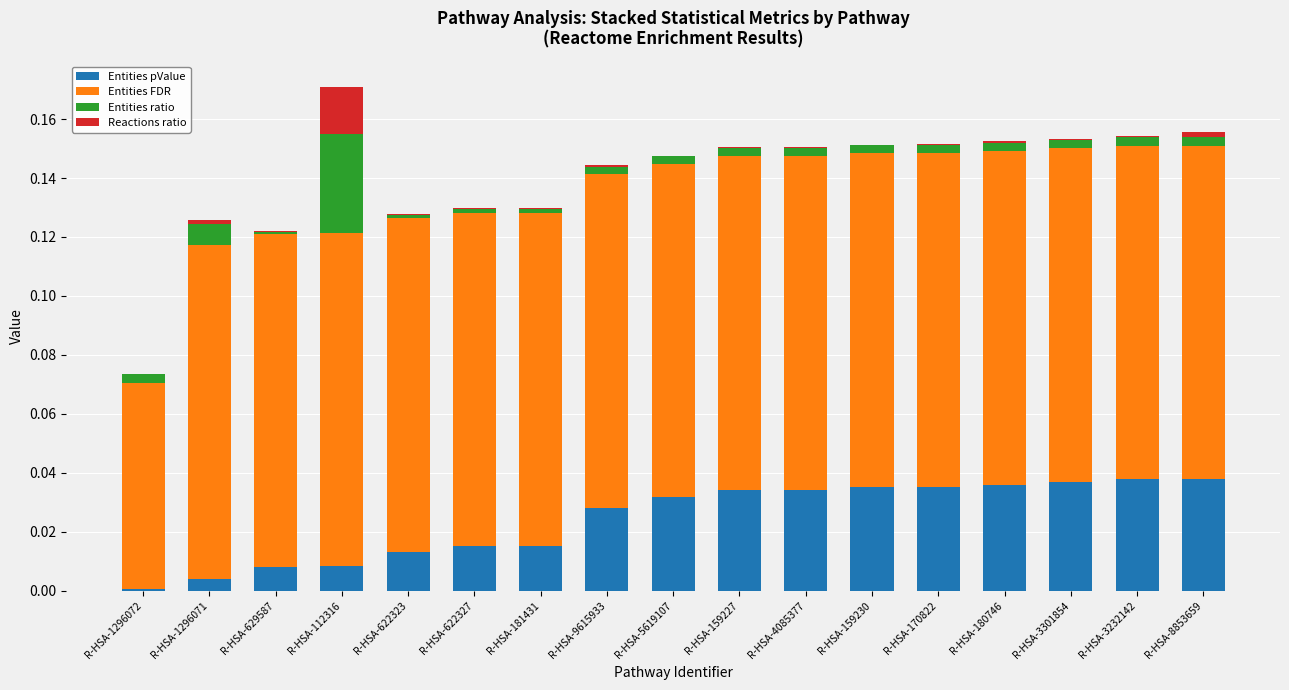

What are all the series names shown in the legend?

Entities pValue, Entities FDR, Entities ratio, Reactions ratio